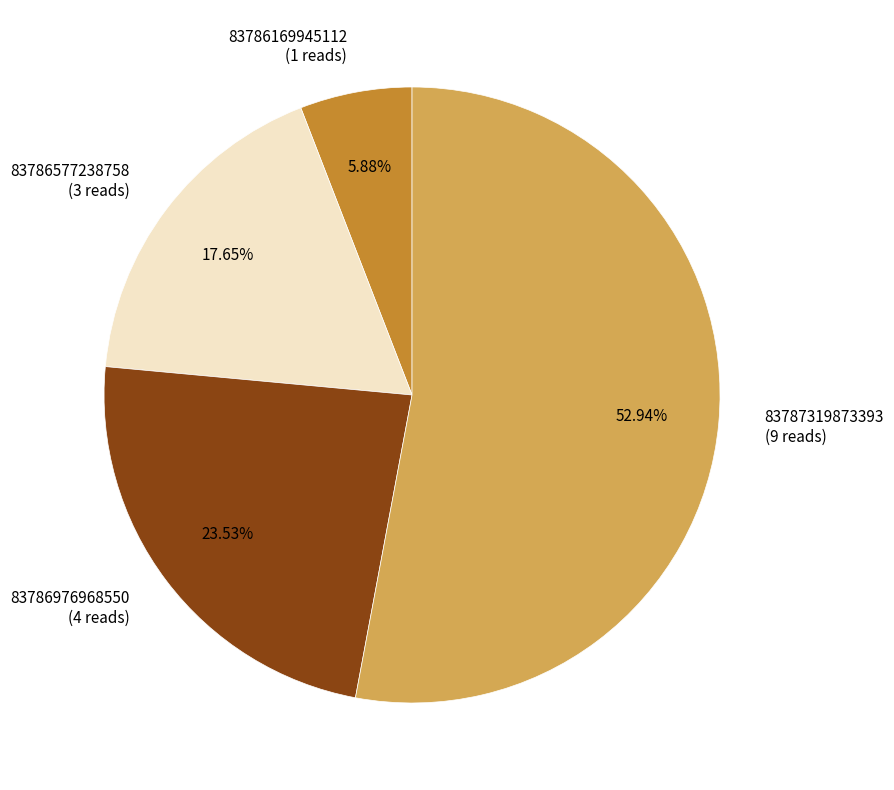

Combined, what portion of the pie is 83786169945112 and 83787319873393?

58.8%